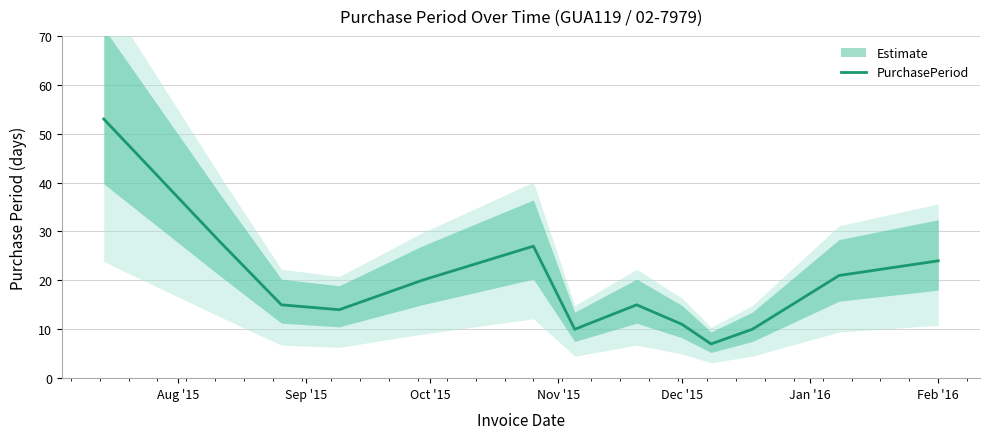

What is the sum of all values?

255